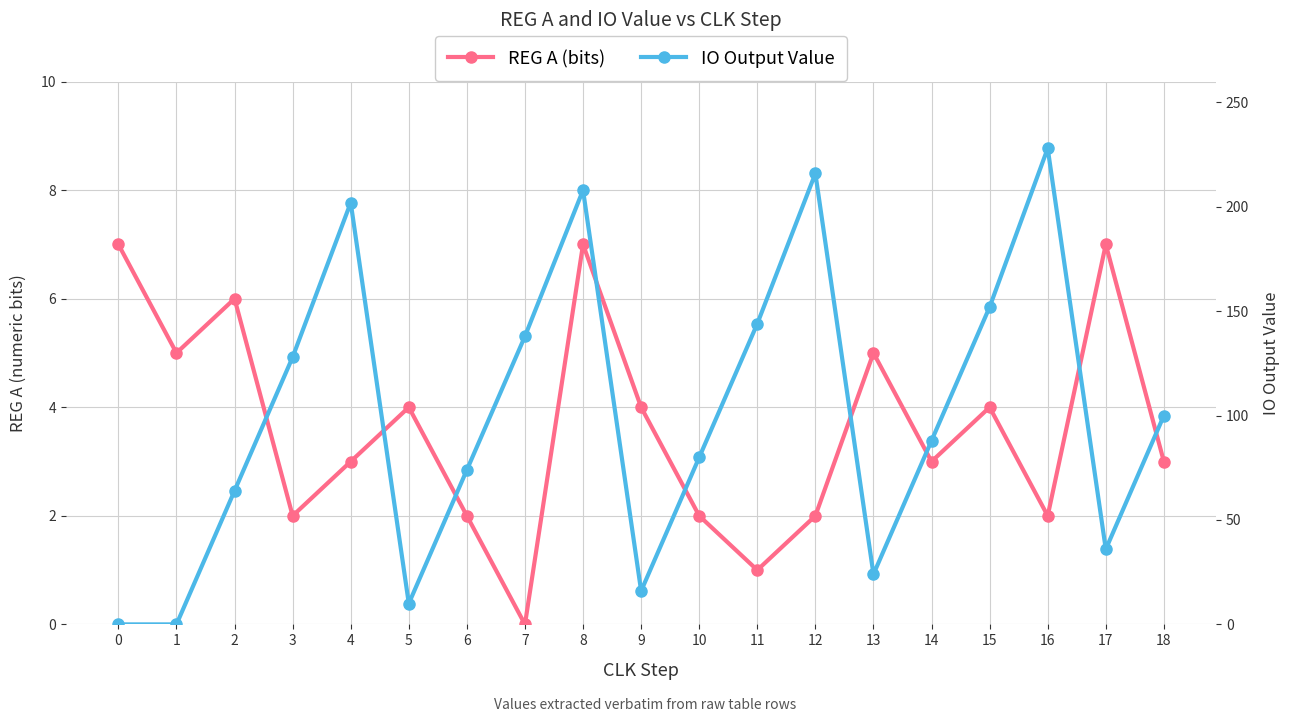

What is the value of the REG A (bits) point at the 17th from the left?

2